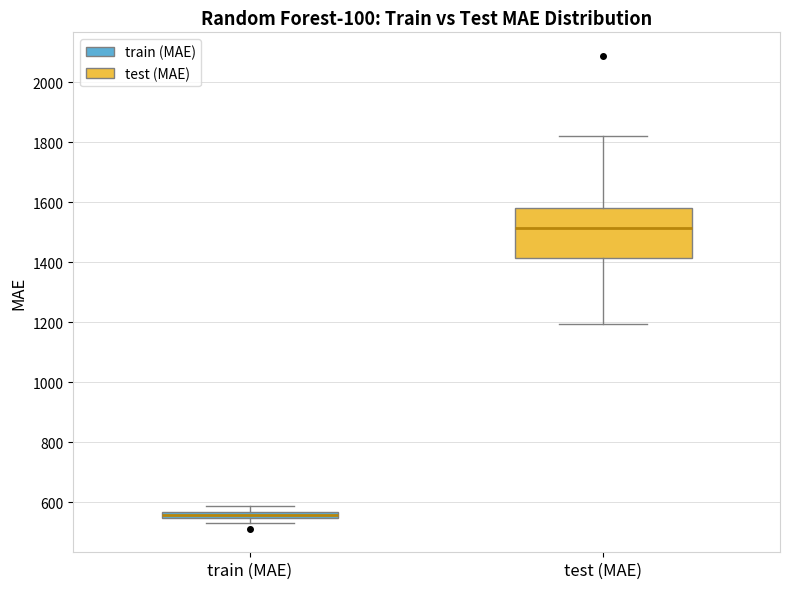

Which box has the lowest median line?

train (MAE)